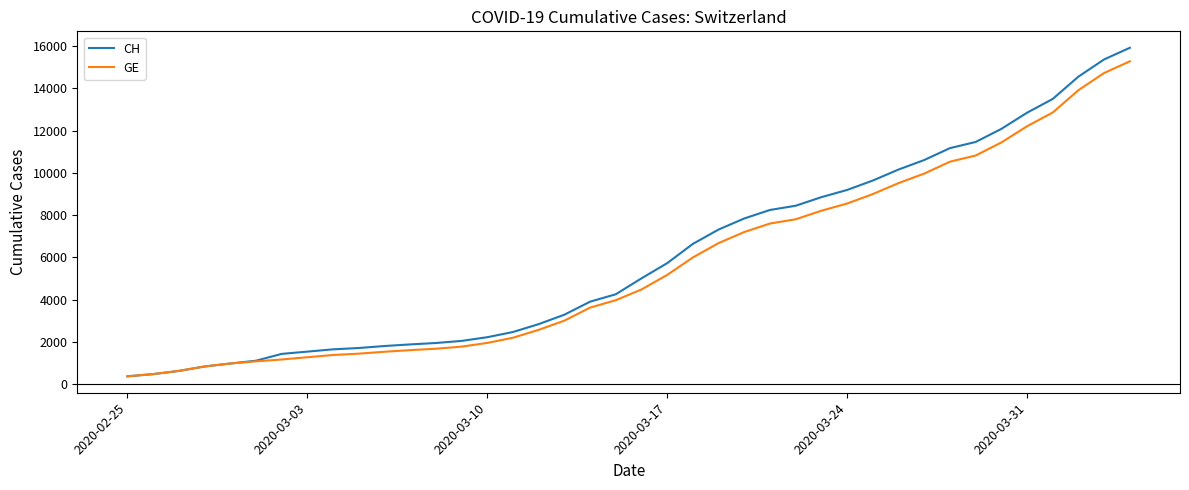

Which series has the largest range (max minus min)?

CH